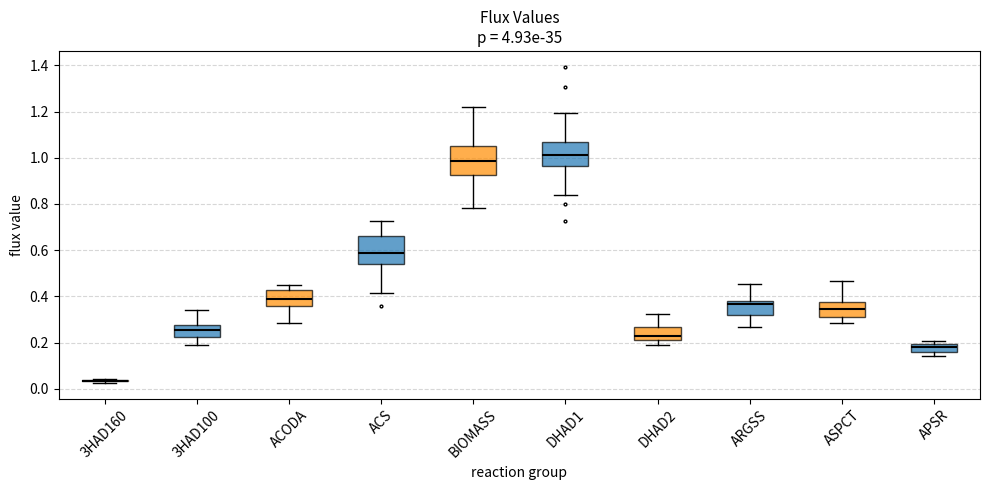

Where is the upper edge of the box for APSR on the y-axis? The values are not printed on the chart, so give them approximately, as read against the axis.

0.20